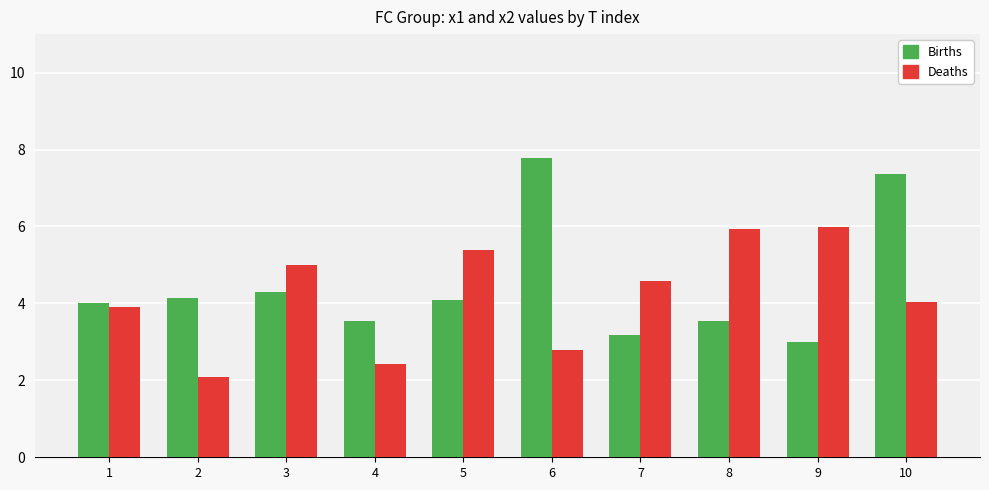

What is the sum of all Deaths values?

42.1